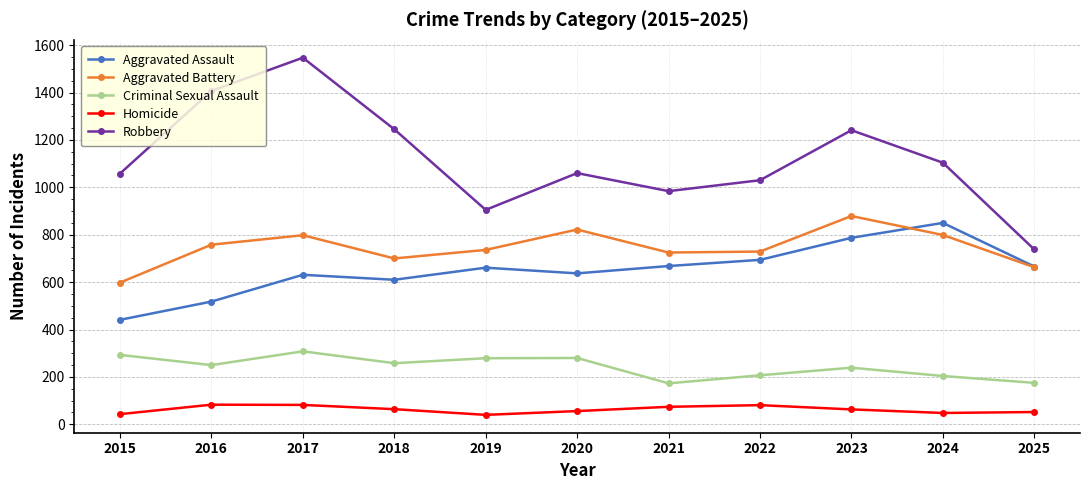

At how many categories does at least one series exceed 1137?

4